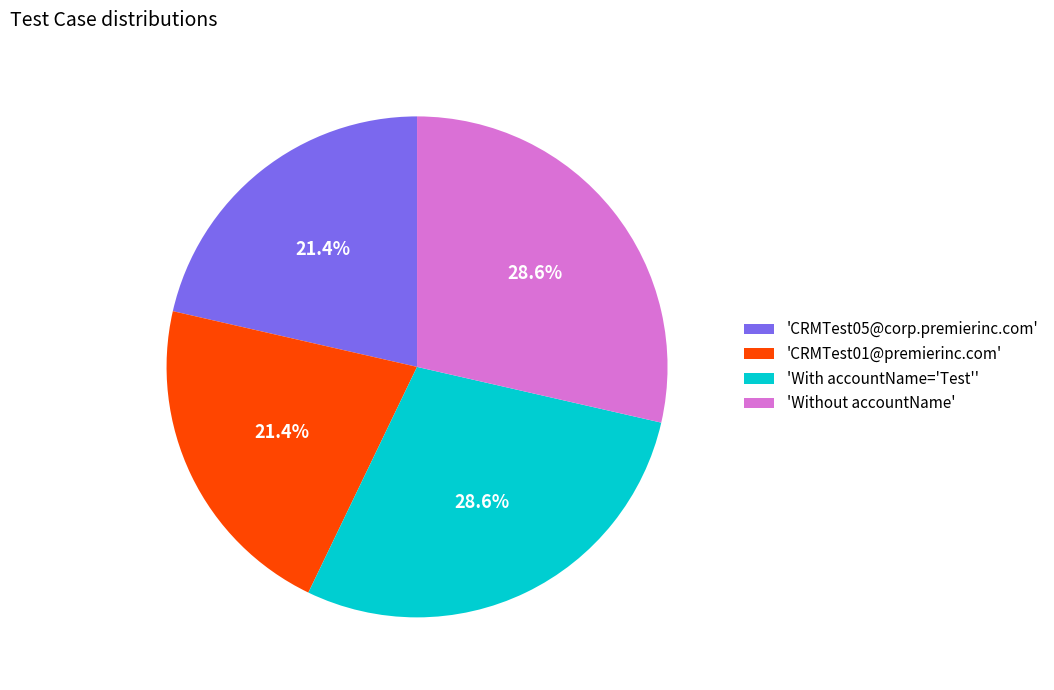

Is the sum of 'With accountName='Test'' and 'Without accountName' greater than half?

Yes